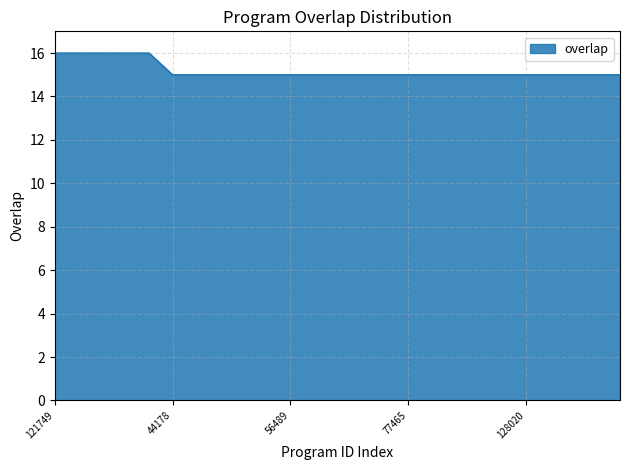

What is the greatest value displayed?

16